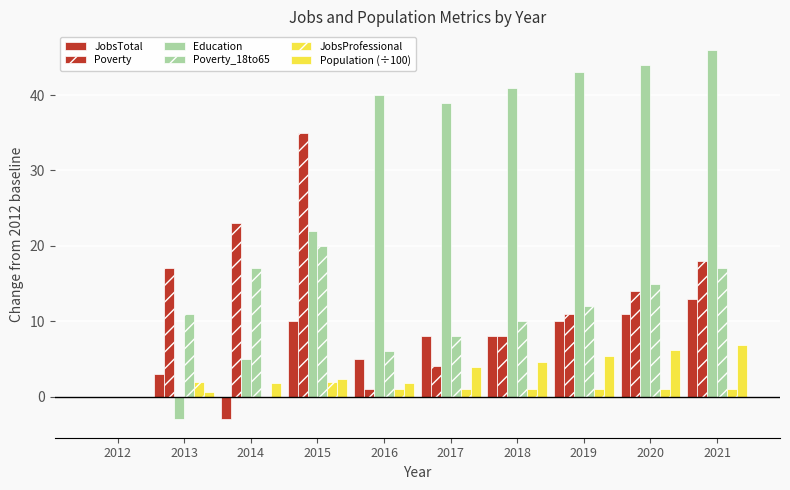

Rank the categories by JobsTotal value from highest to lowest.

2021, 2020, 2015, 2019, 2017, 2018, 2016, 2013, 2012, 2014